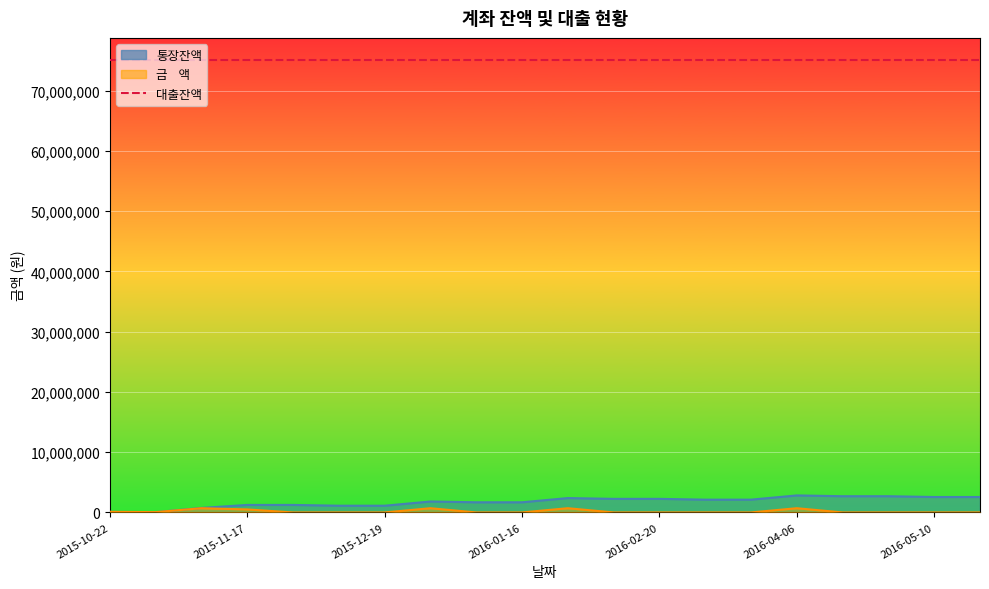

What is the difference between the maximum and minimum values in the 통장잔액 series?

2775523.0